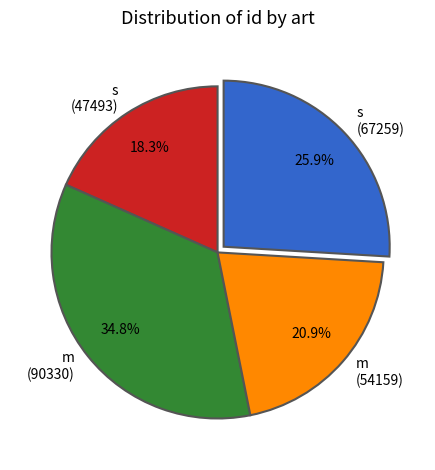

Which category has the smallest portion of the pie?

s (47493)